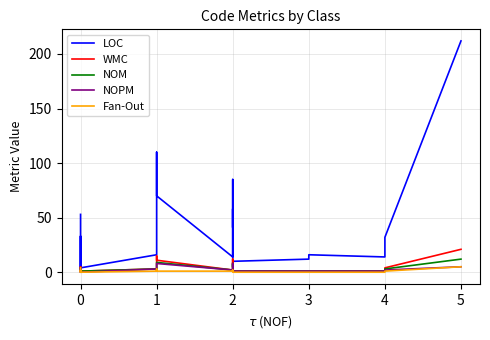

Which series changed the most between 0 and 2?

LOC